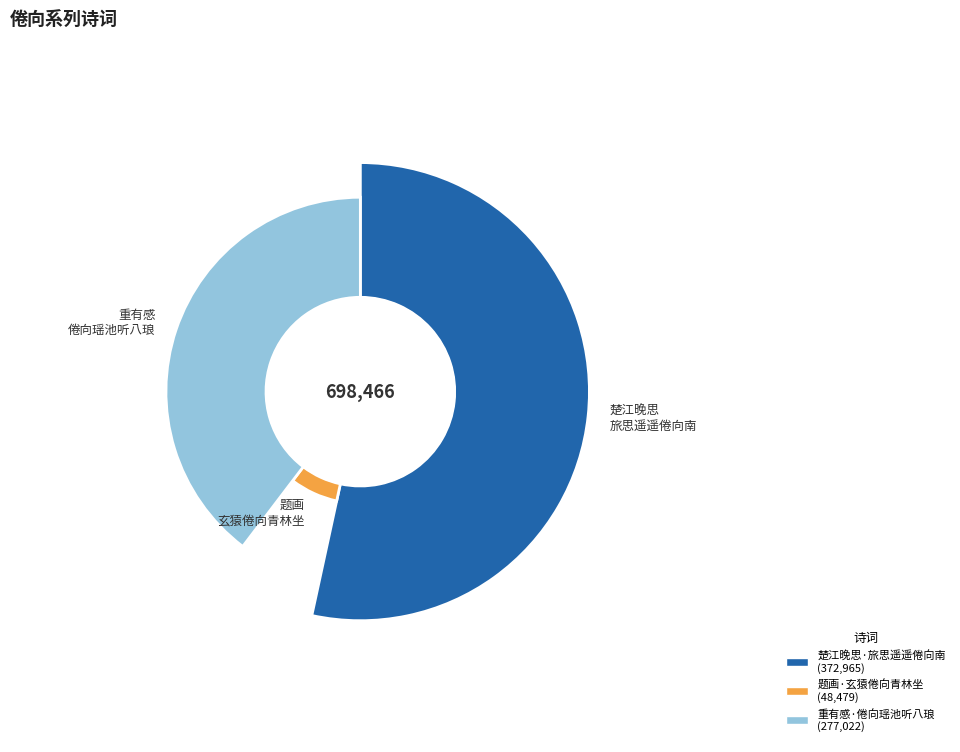

To the nearest percent, what is the difference between the 楚江晚思·旅思遥遥倦向南 and 题画·玄猿倦向青林坐 slice percentages?

46%